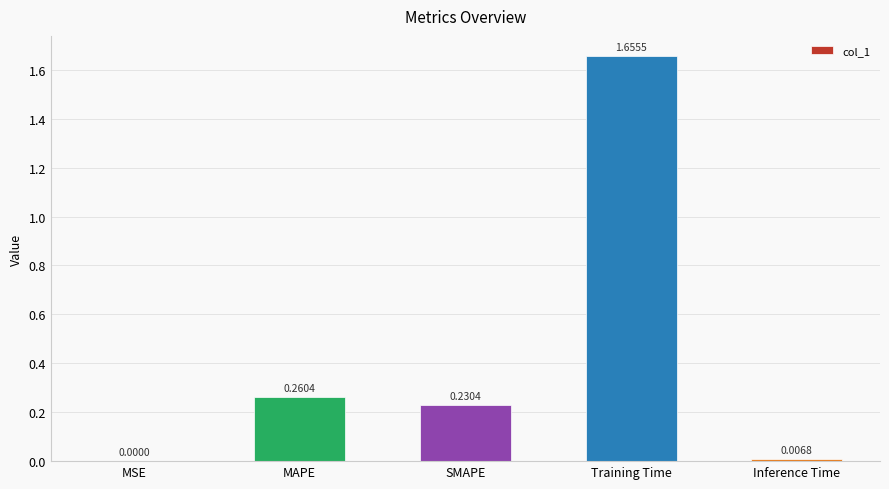

Where is the data nearest to the value 0?

MSE